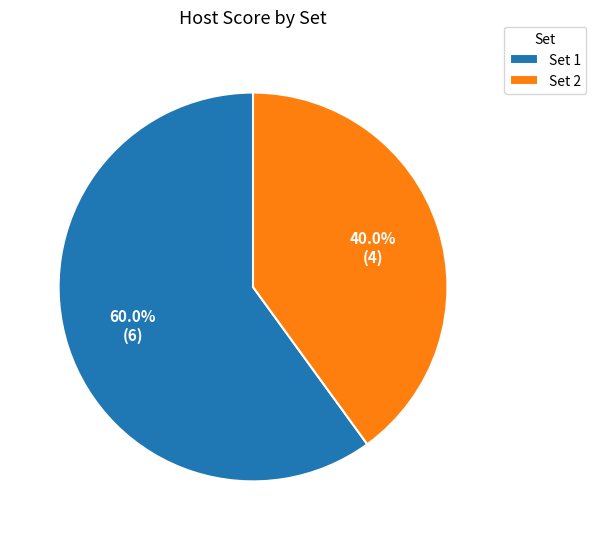

What portion of the pie excludes Set 2?

60.0%